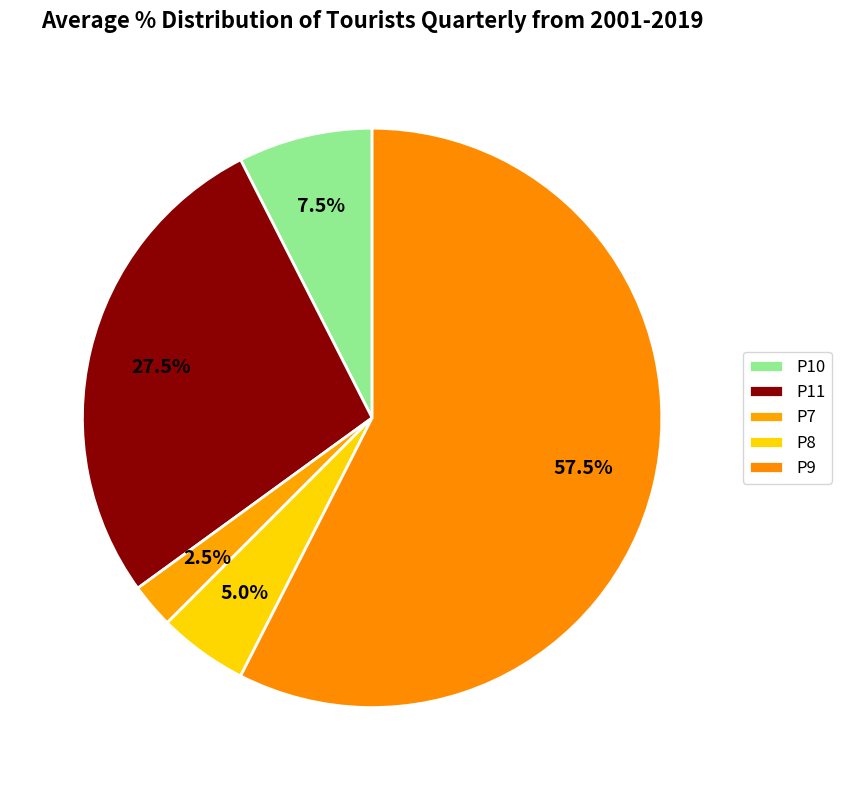

Count the number of slices in the pie.

5